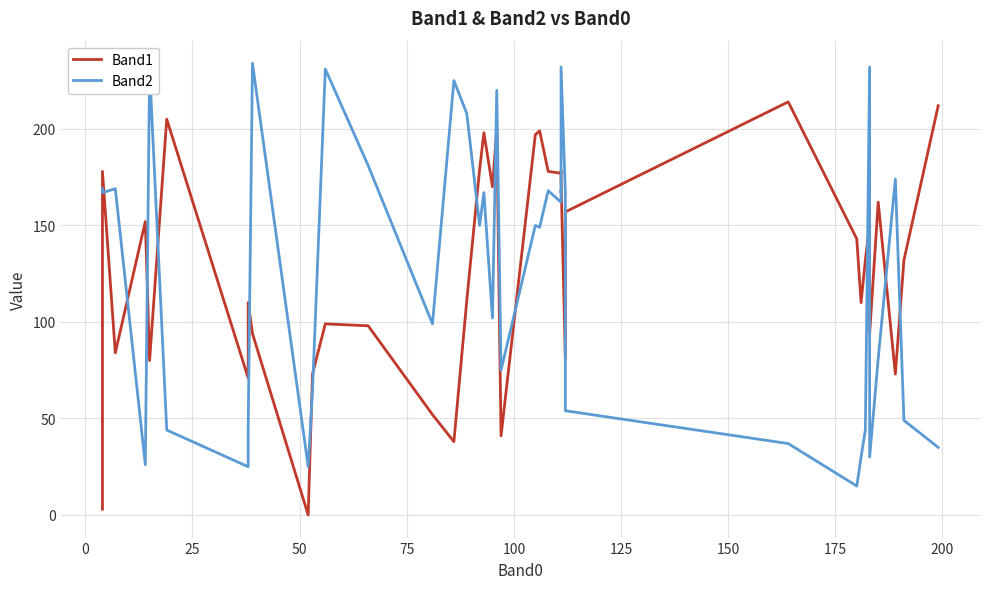

What is the greatest value displayed?

234